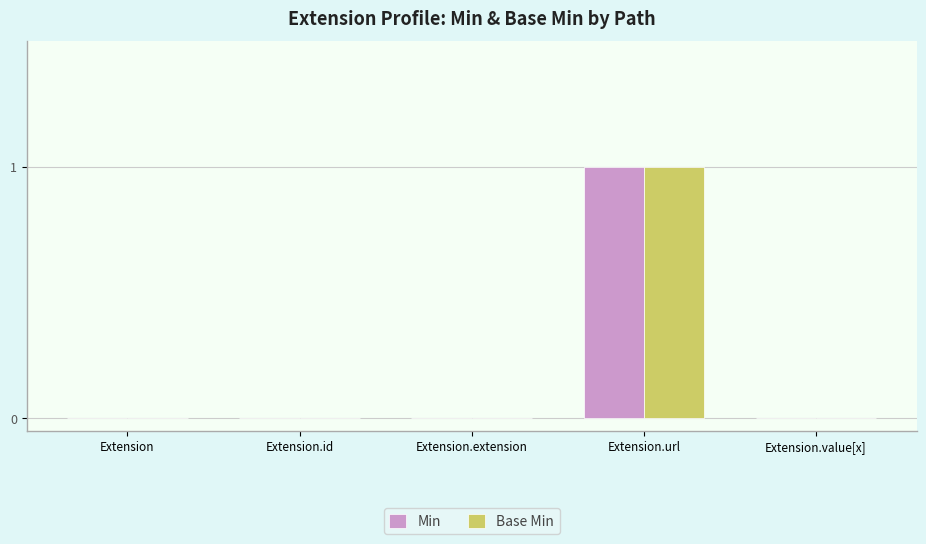

What are all the series names shown in the legend?

Min, Base Min